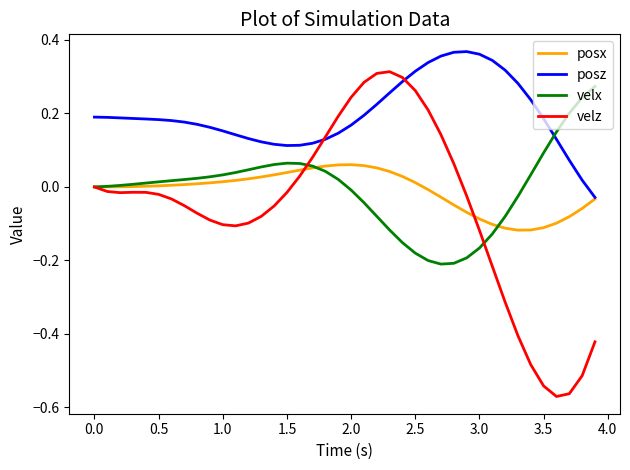

Which series has the widest spread of values?

velz